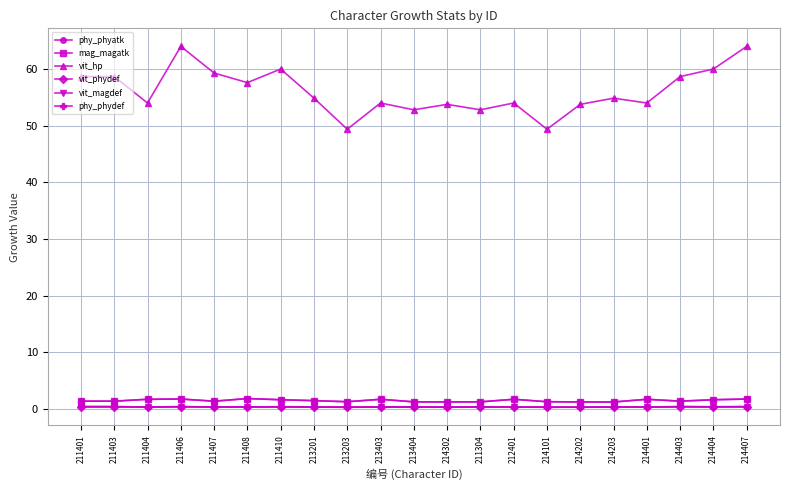

List the series in order of their peak value, lowest first.

vit_magdef, vit_phydef, phy_phydef, phy_phyatk, mag_magatk, vit_hp